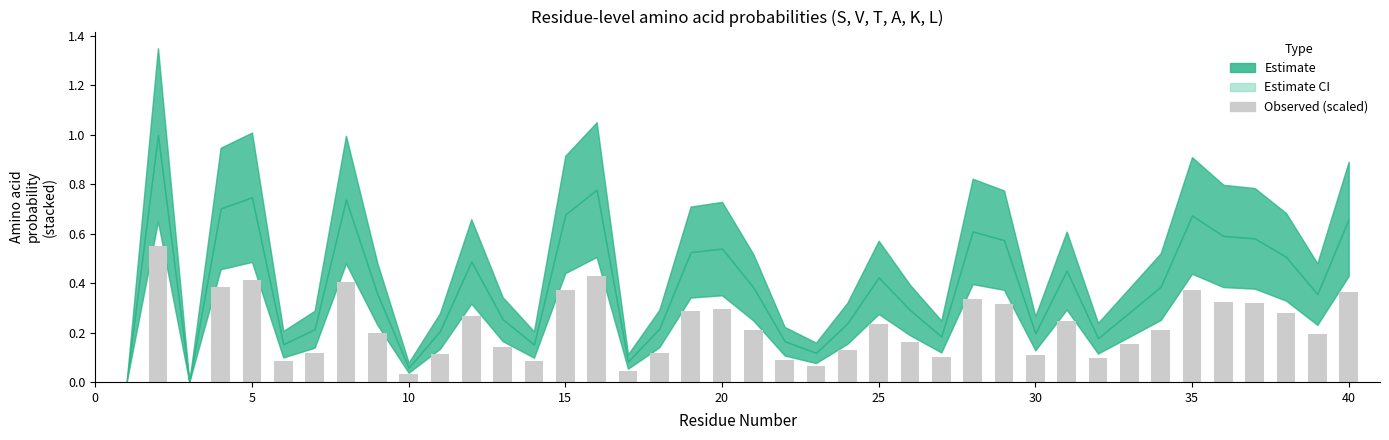

What is the sum of all values?

8.6